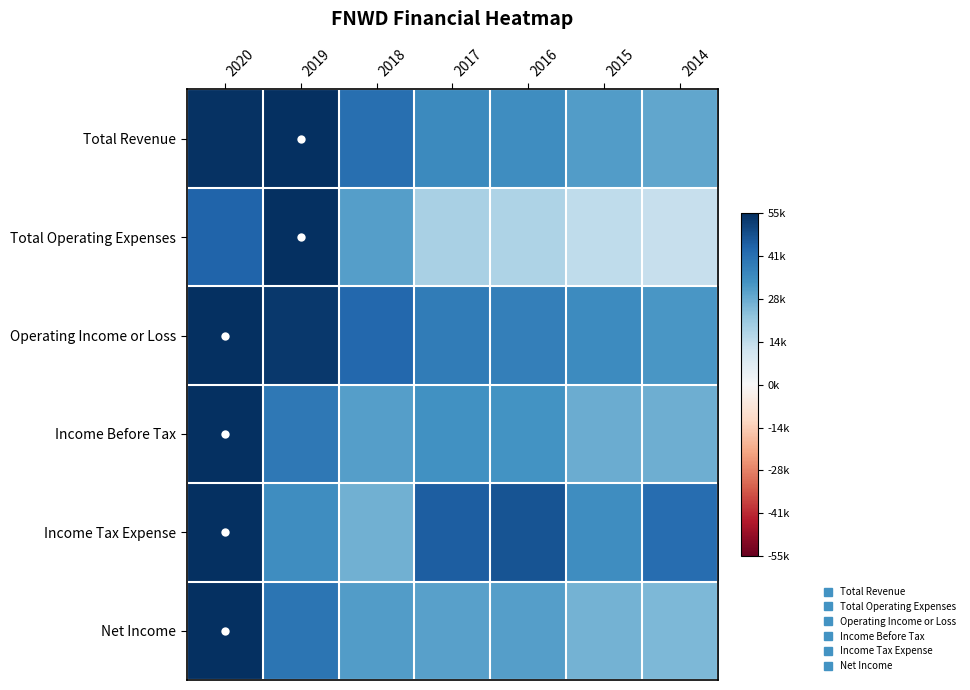

Reading left to right, list all the values displayed in this chart.

Total Revenue: 2020=1.0	2019=1.0	2018=0.8	2017=0.6	2016=0.6	2015=0.6	2014=0.5
Total Operating Expenses: 2020=0.8	2019=1.0	2018=0.5	2017=0.3	2016=0.3	2015=0.3	2014=0.2
Operating Income or Loss: 2020=1.0	2019=1.0	2018=0.8	2017=0.7	2016=0.7	2015=0.6	2014=0.6
Income Before Tax: 2020=1.0	2019=0.7	2018=0.6	2017=0.6	2016=0.6	2015=0.5	2014=0.5
Income Tax Expense: 2020=1.0	2019=0.6	2018=0.5	2017=0.8	2016=0.9	2015=0.6	2014=0.8
Net Income: 2020=1.0	2019=0.7	2018=0.6	2017=0.5	2016=0.5	2015=0.5	2014=0.4